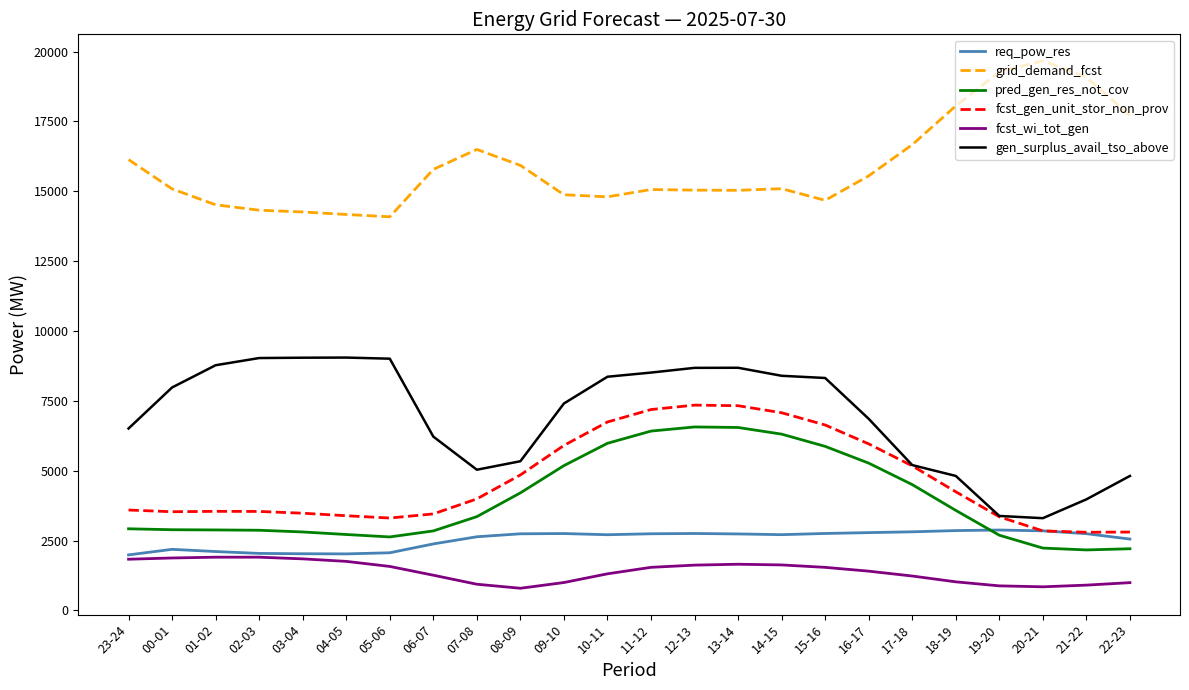

What is the spread (max minus min) of values at 11-12?

13521